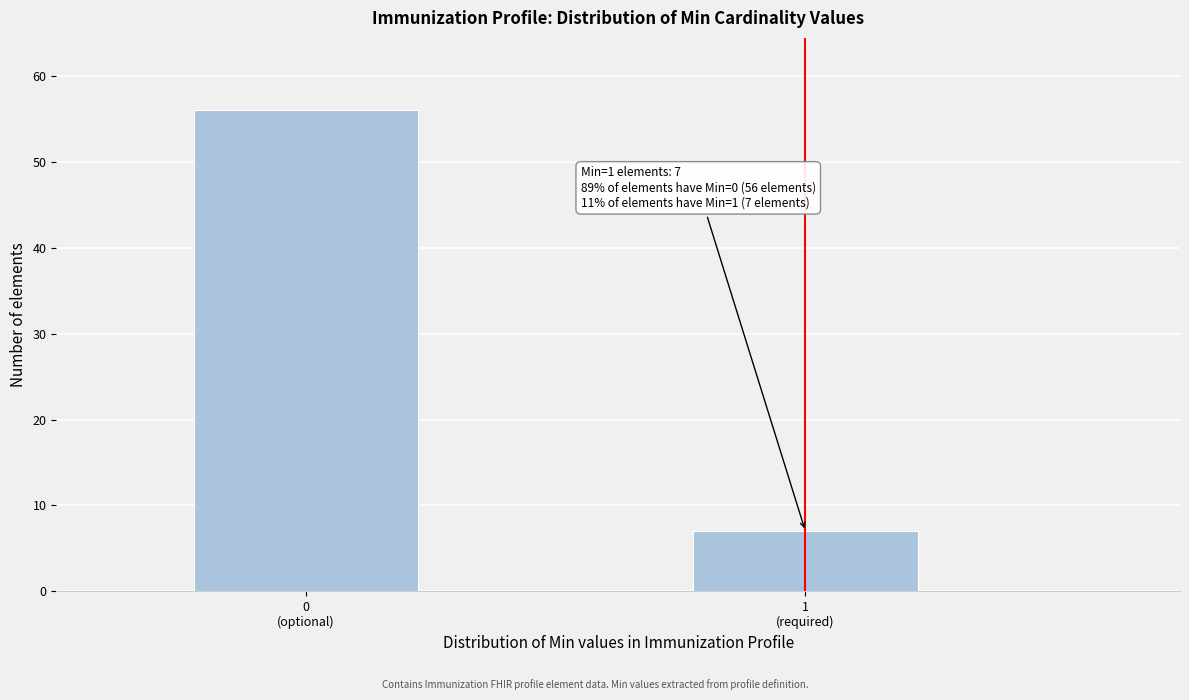

Reading left to right, extract all data points from this chart.

56	7